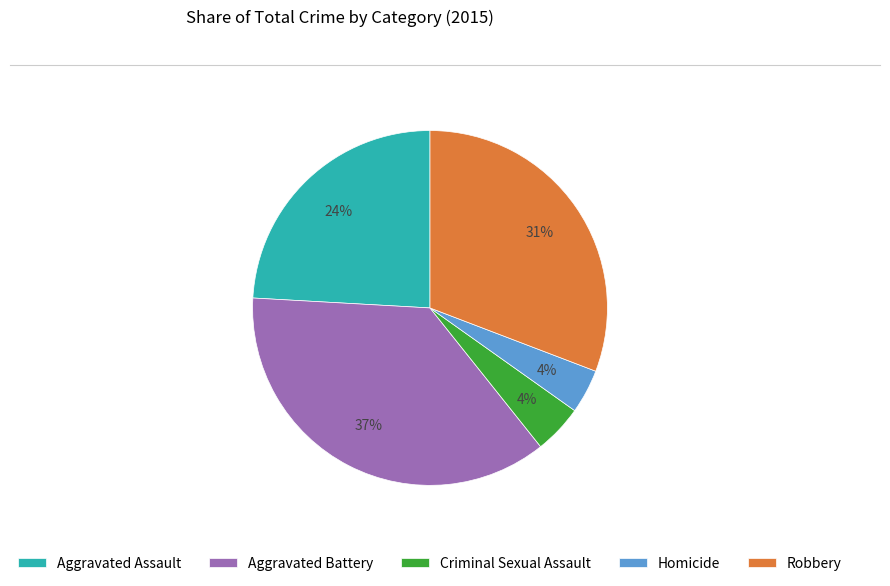

To the nearest percent, what percentage of the pie is Aggravated Battery?

37%